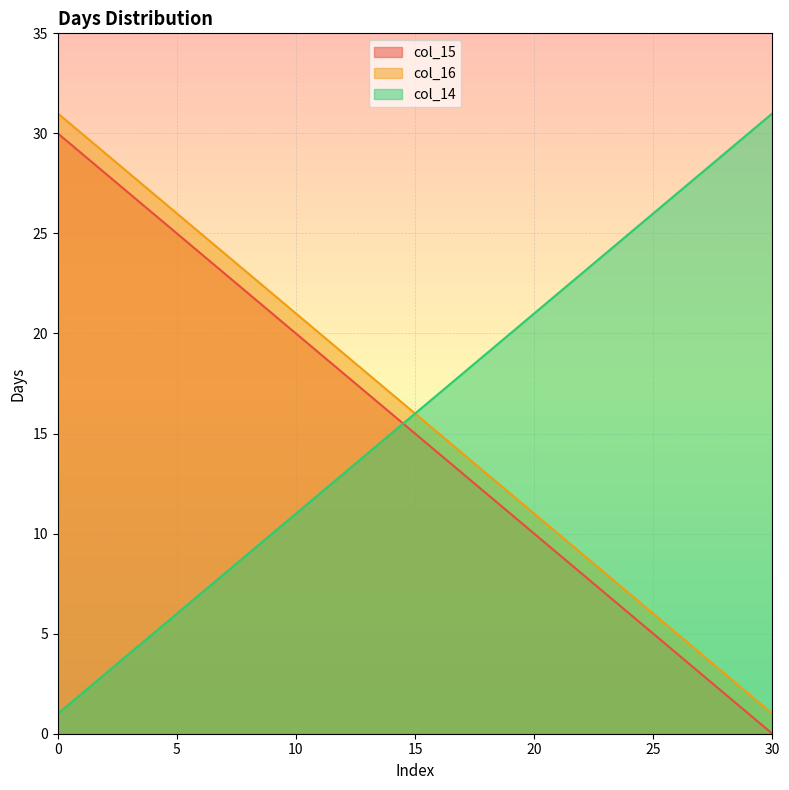

What is the sum of the col_14 values at 19 and 20?

41